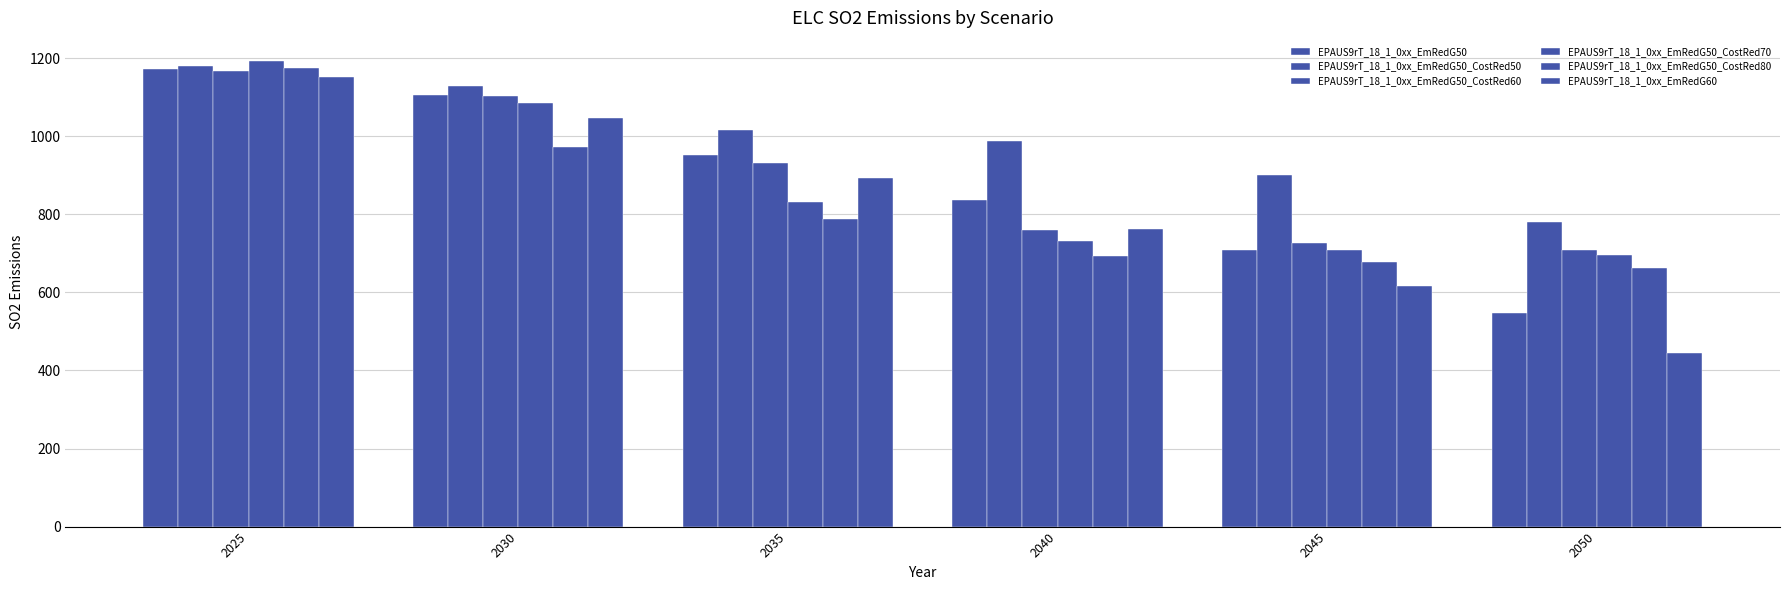

What is the value of the EPAUS9rT_18_1_0xx_EmRedG60 bar at the 1st from the left?

1151.1